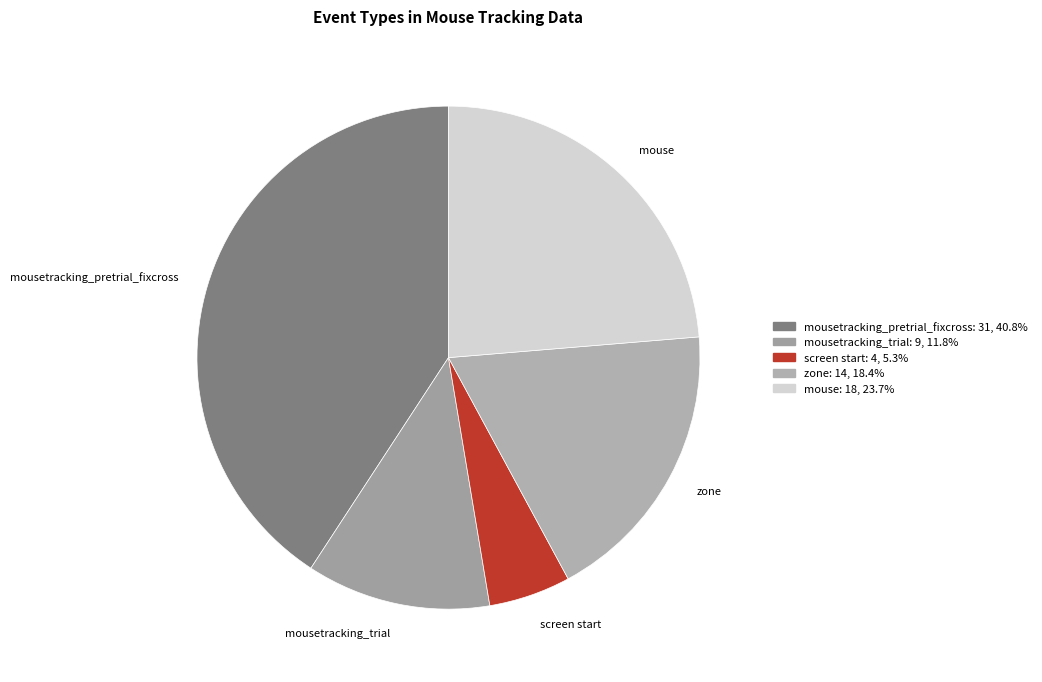

What is the ratio of the value at mousetracking_trial to the value at mouse?

0.5